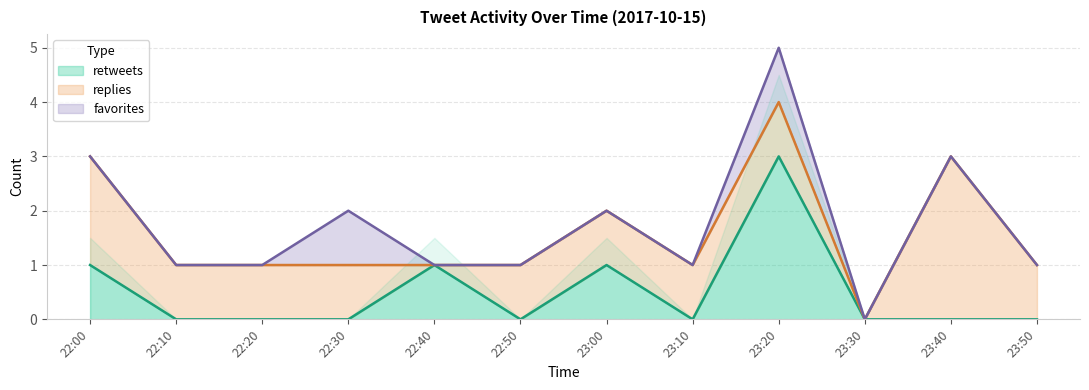

The value of retweets at 23:40 is 0. True or false?

True